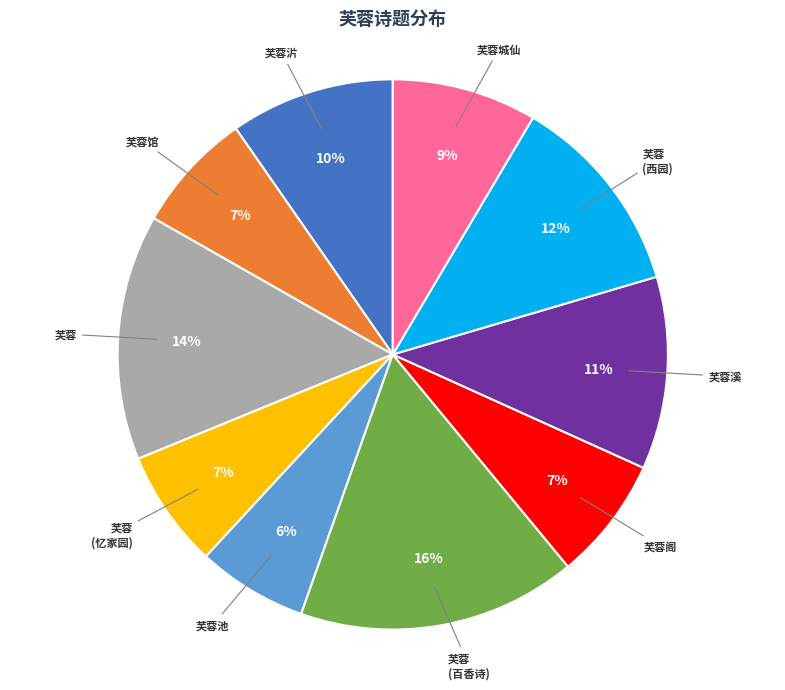

Is there any slice that represents more than half of the pie?

No